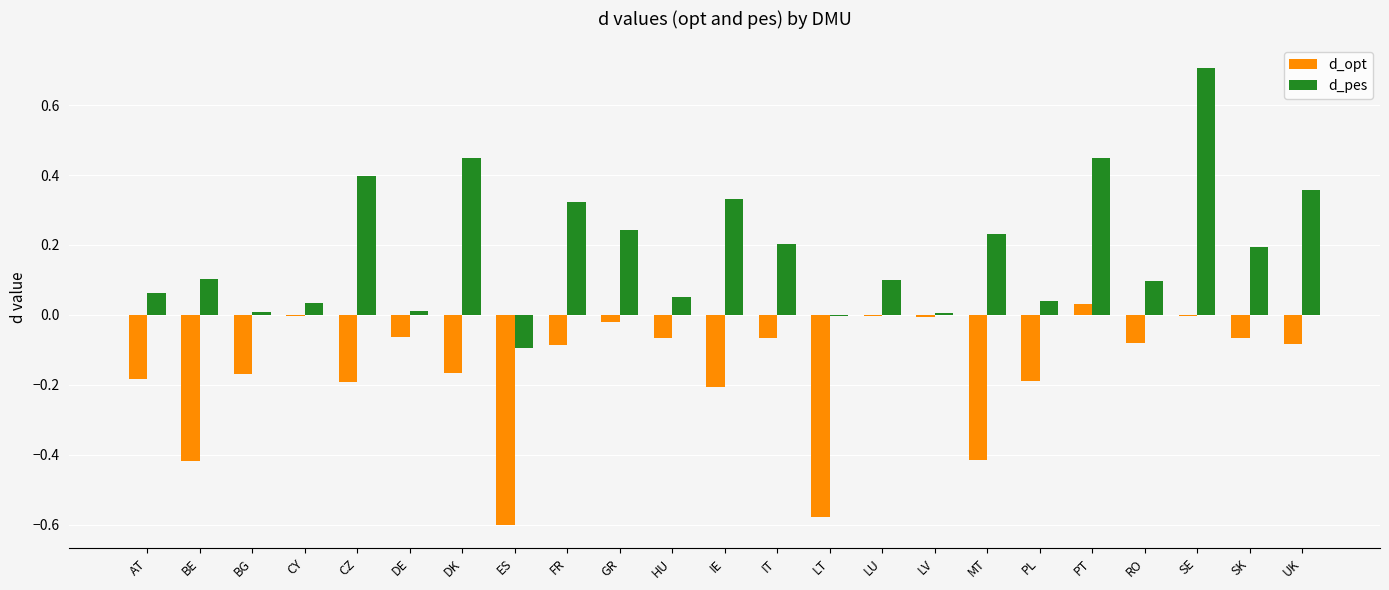

Which series has the widest spread of values?

d_pes